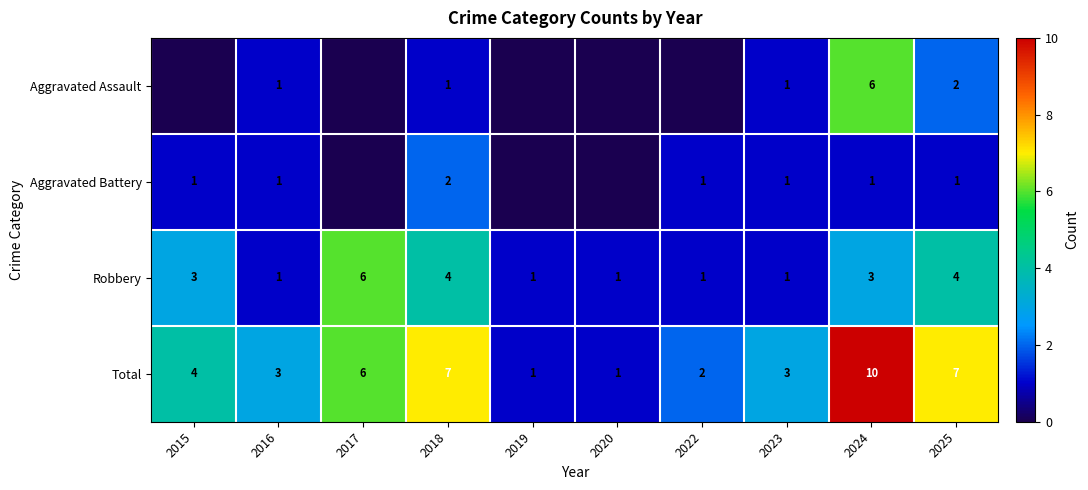

Between 2024 and 2015, which is larger?

2024